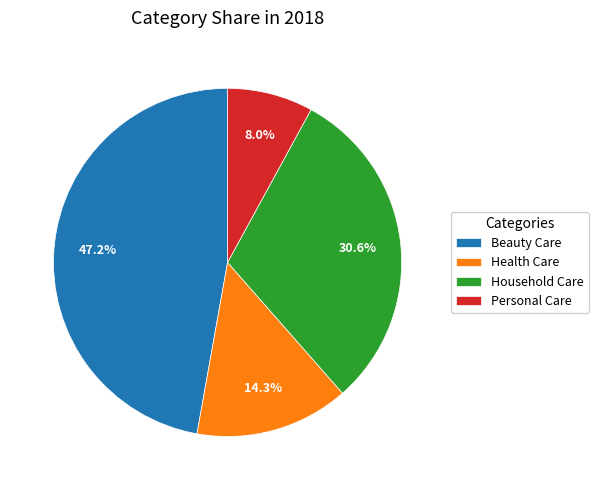

How many slices are in this pie chart?

4